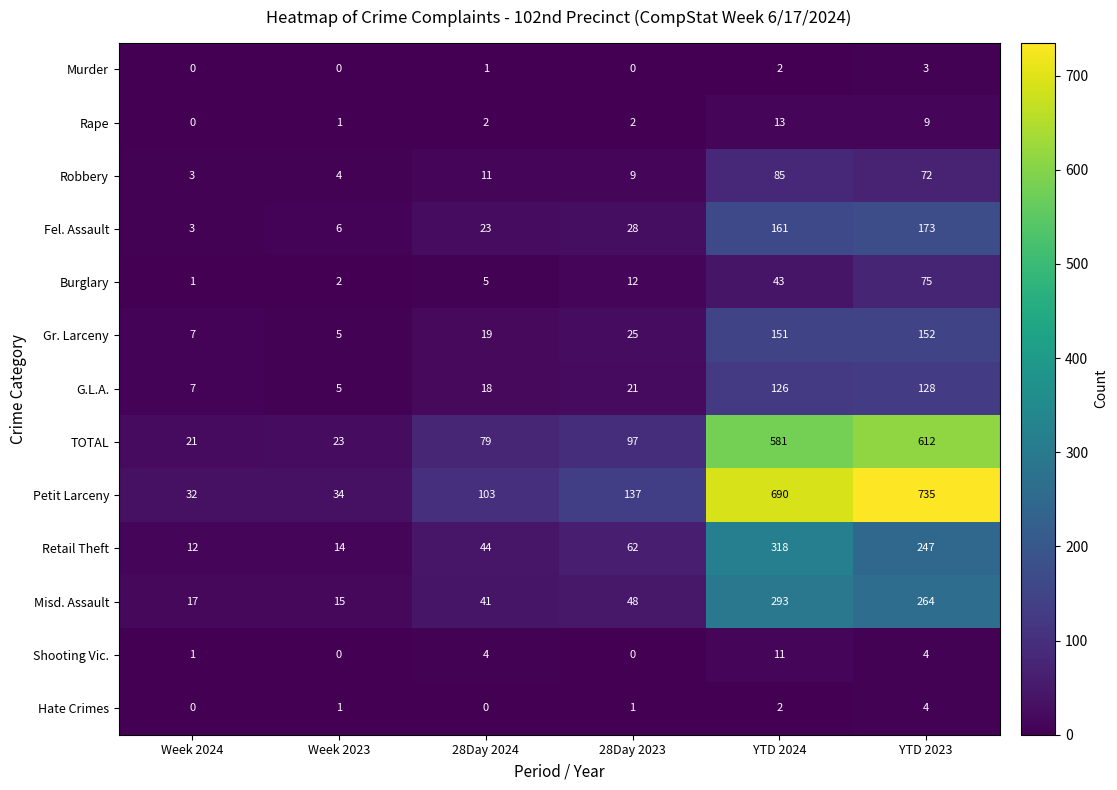

Read the Misd. Assault value at Week 2024, to the nearest 5.

15